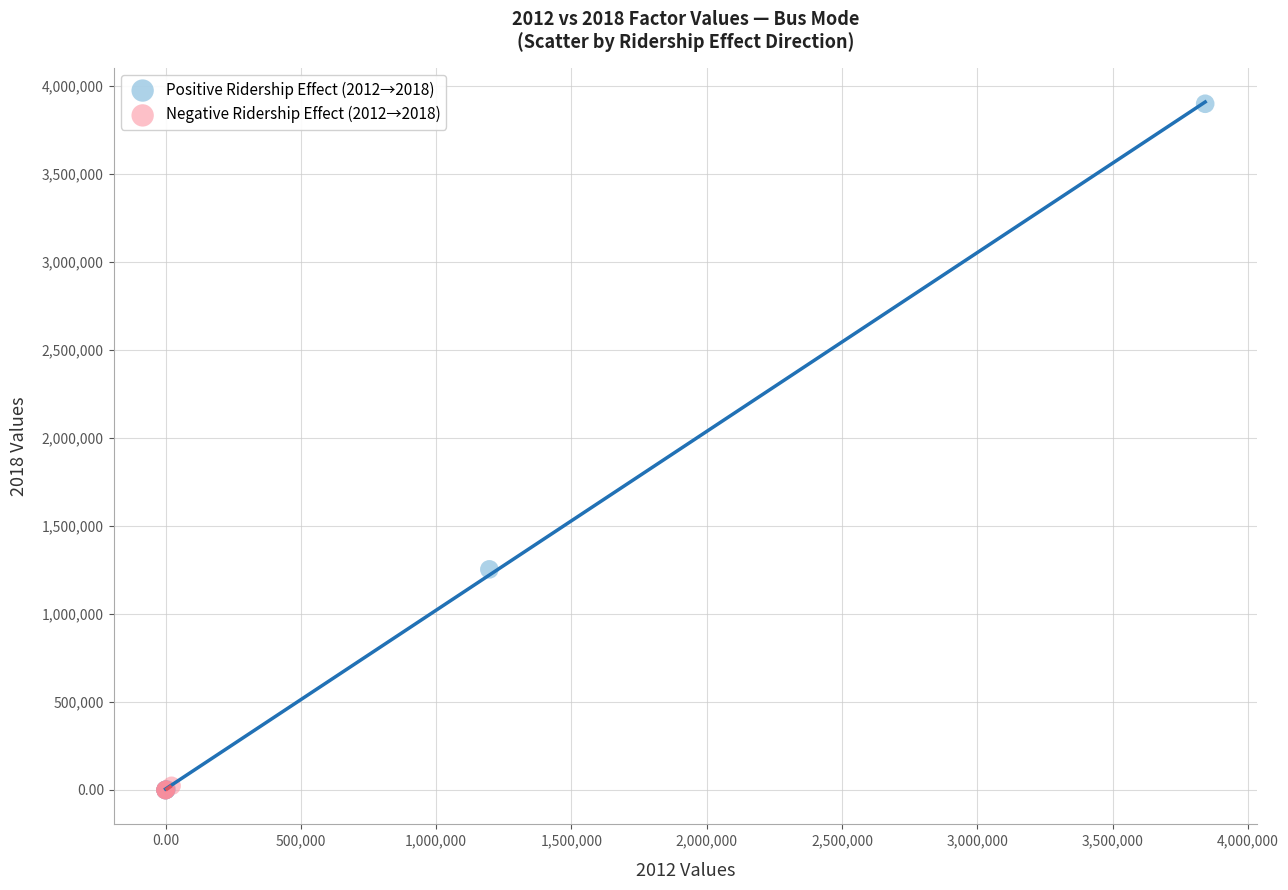

Which series has the widest spread of Y values?

Positive Ridership Effect (2012→2018)